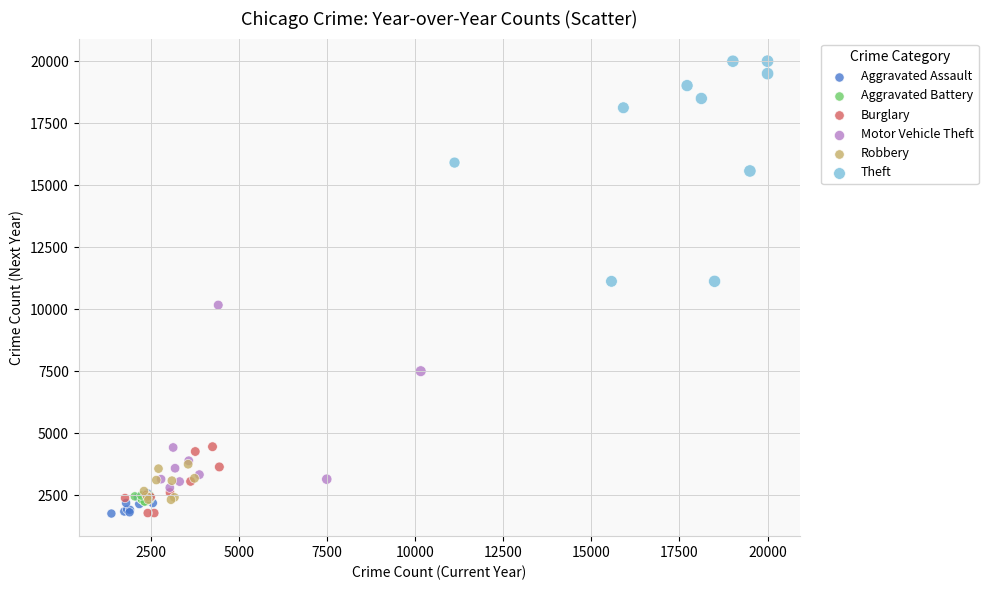

Which series has the widest spread of Y values?

Theft